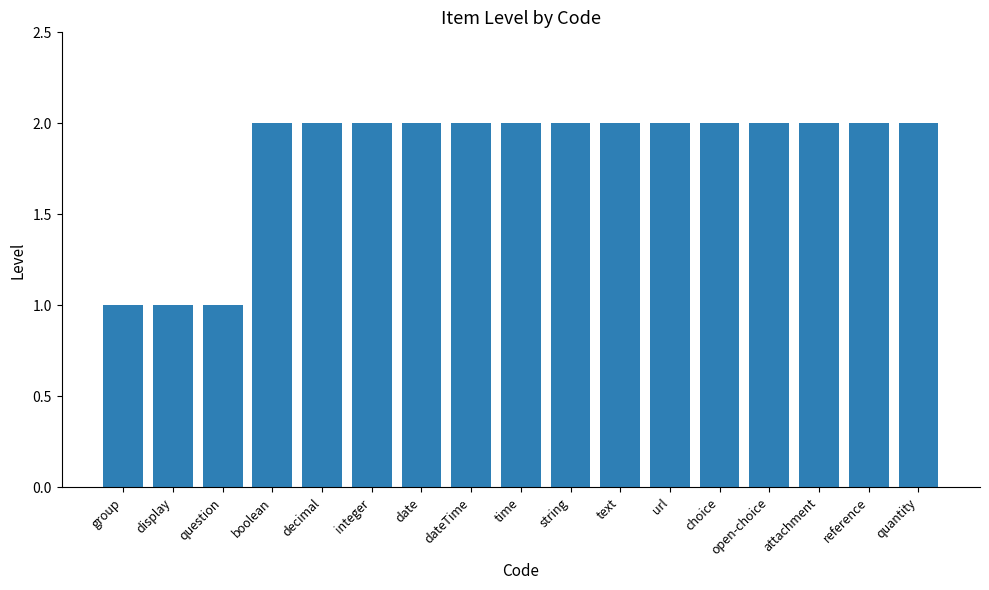

True or false: the data shows 2 at quantity.

True